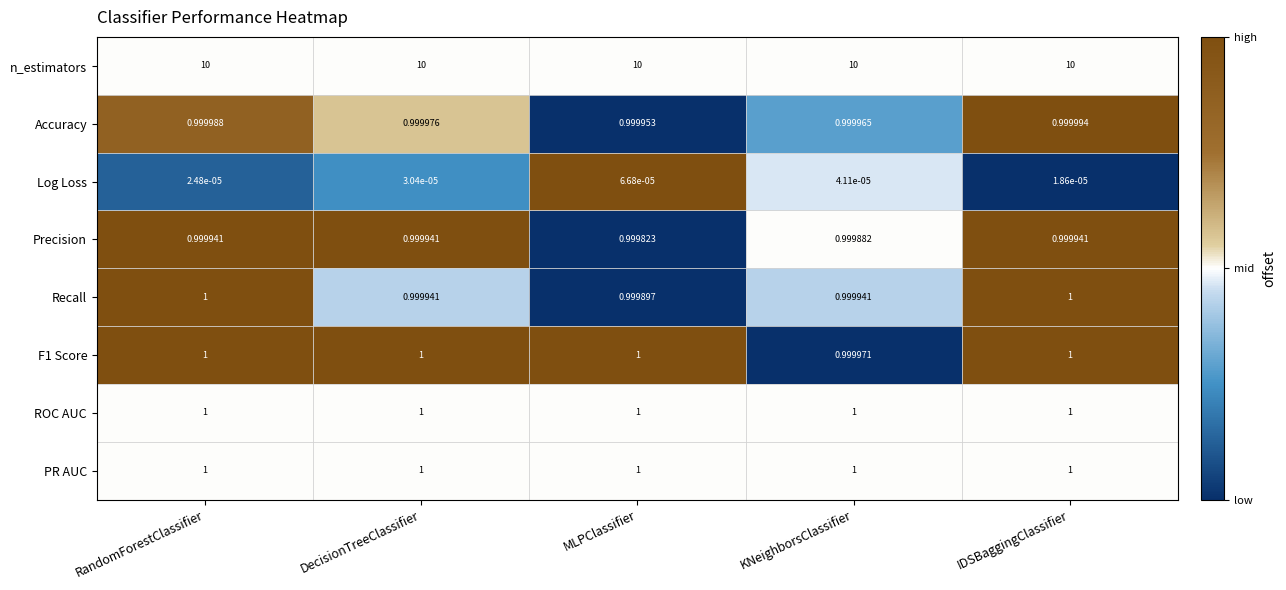

What is the total value across all series at IDSBaggingClassifier?

16.0